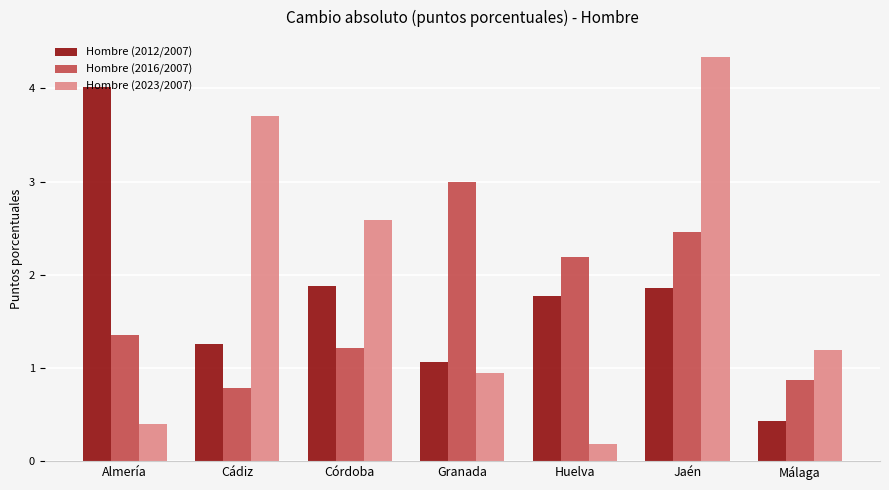

Is the value of Hombre (2012/2007) at Córdoba greater than the value of Hombre (2023/2007) at Cádiz?

No